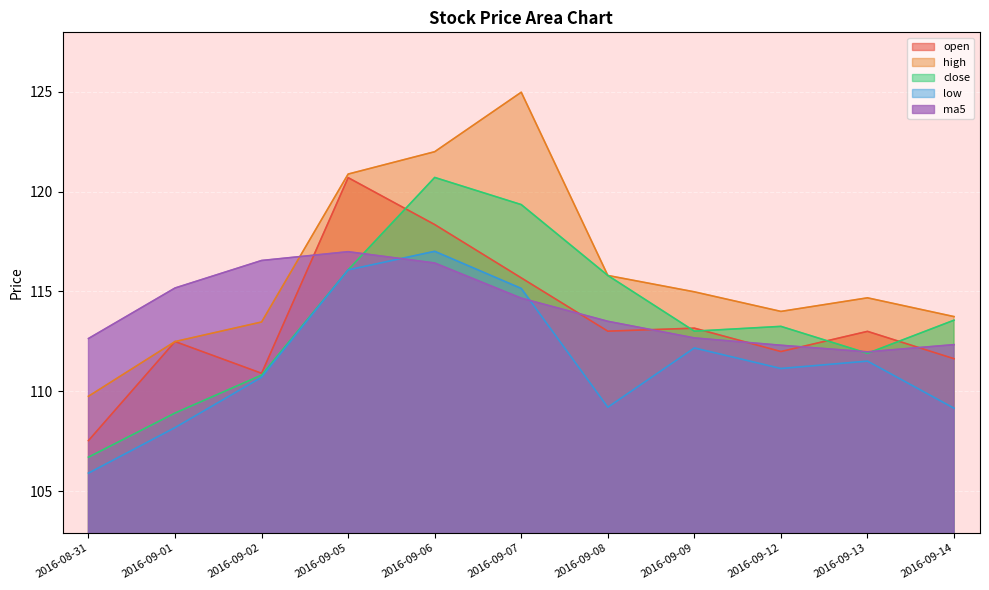

At how many categories does at least one series exceed 115?

6